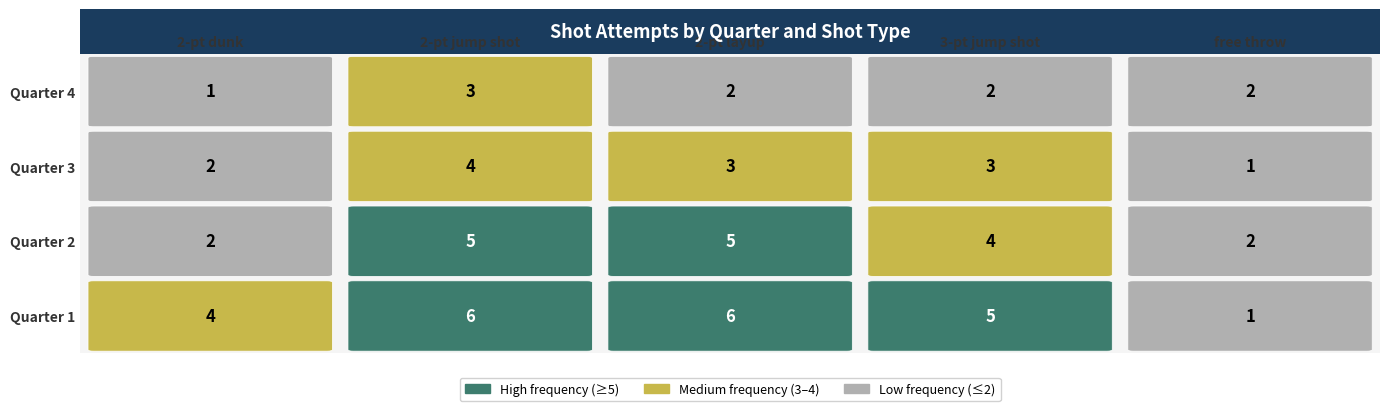

Between 0 and 3, which series saw the biggest shift?

Quarter 2